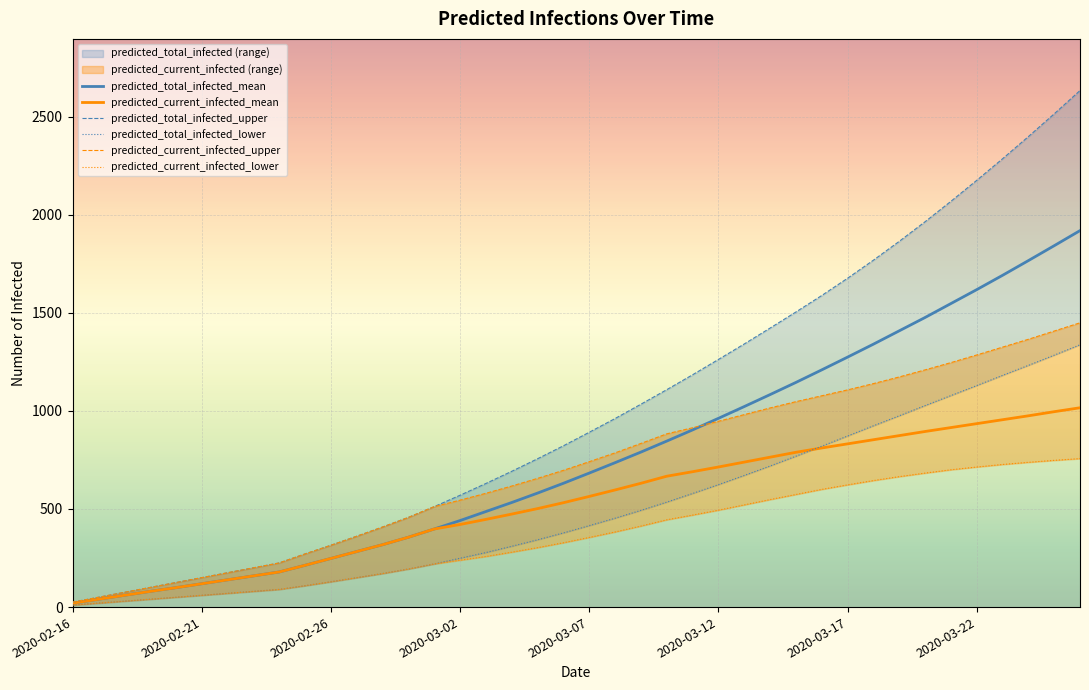

What is the highest value of the predicted_total_infected_mean series?

1919